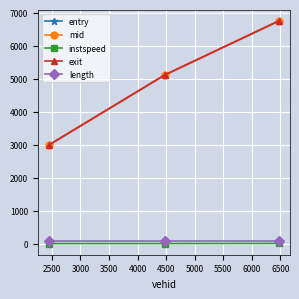

Which series has the widest spread of values?

entry